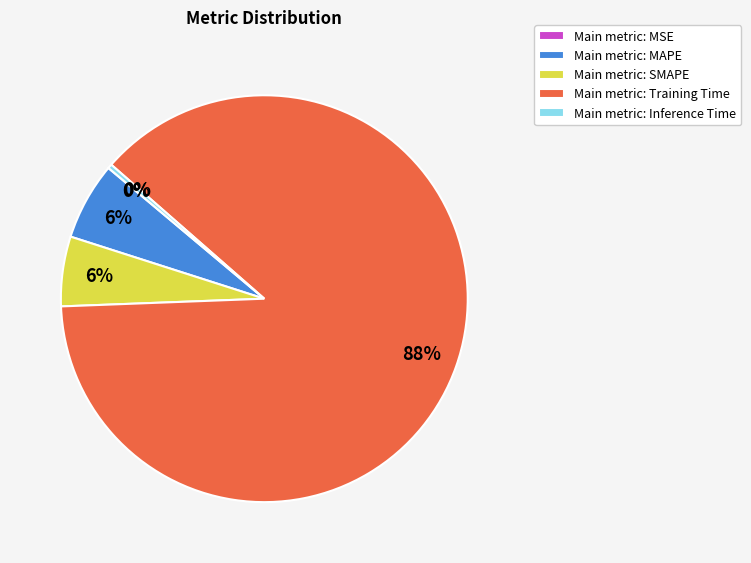

Is there any slice that represents more than half of the pie?

Yes